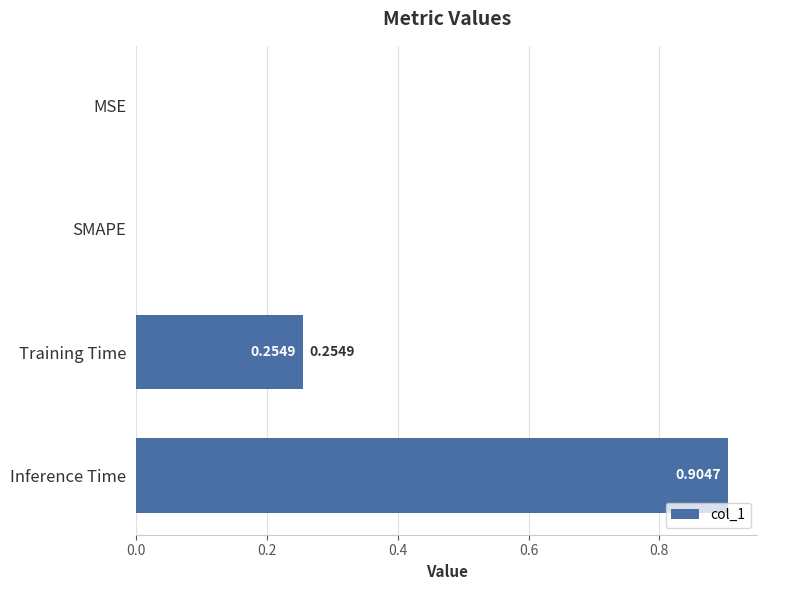

Are the bars grouped side by side (vs. stacked)?

No